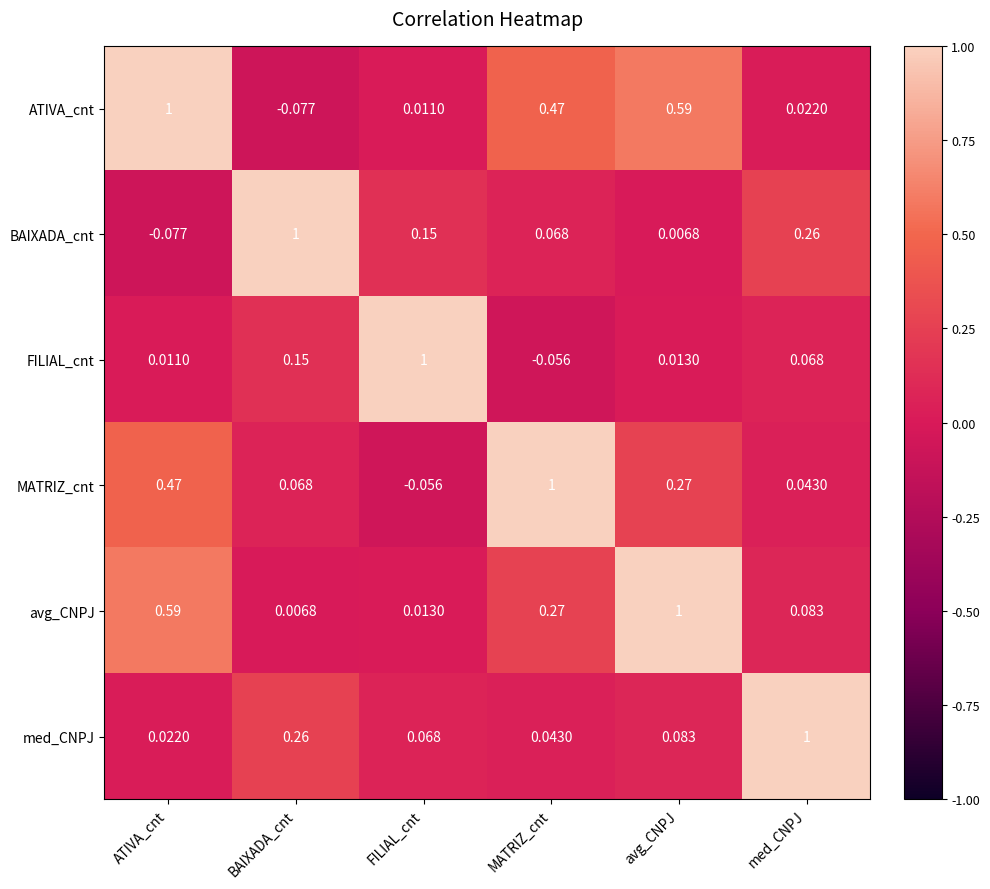

At which category is the sum across all series the highest?

ATIVA_cnt